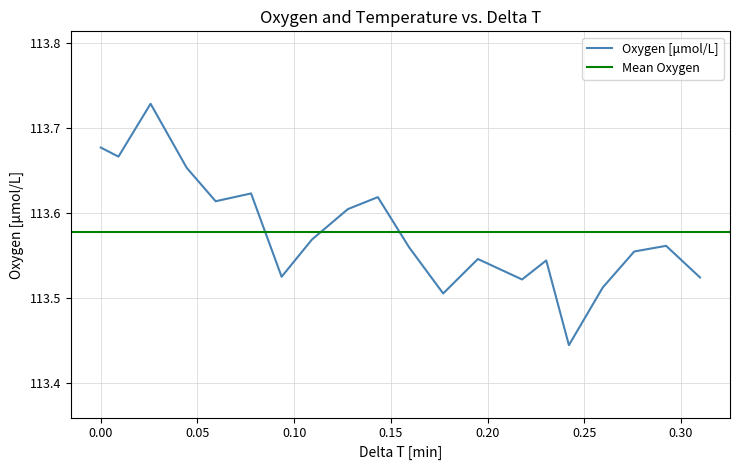

What is the minimum value shown in the chart?

113.4